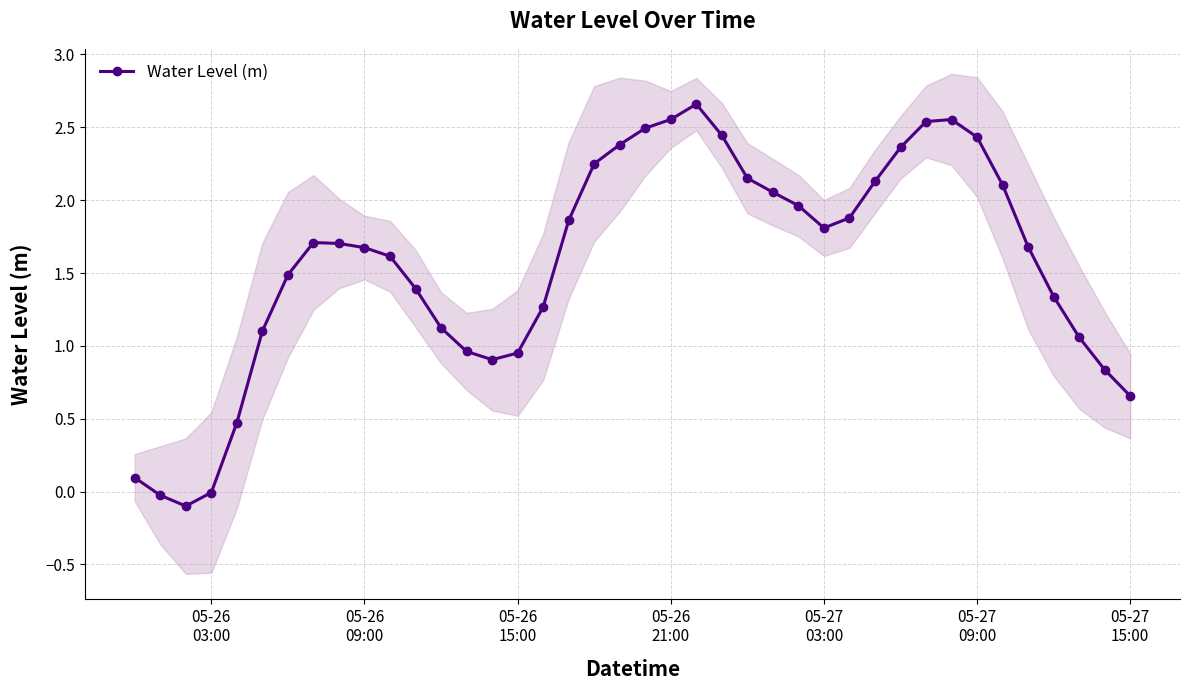

True or false: Water Level (m) has more than 1 interior local peaks.

True